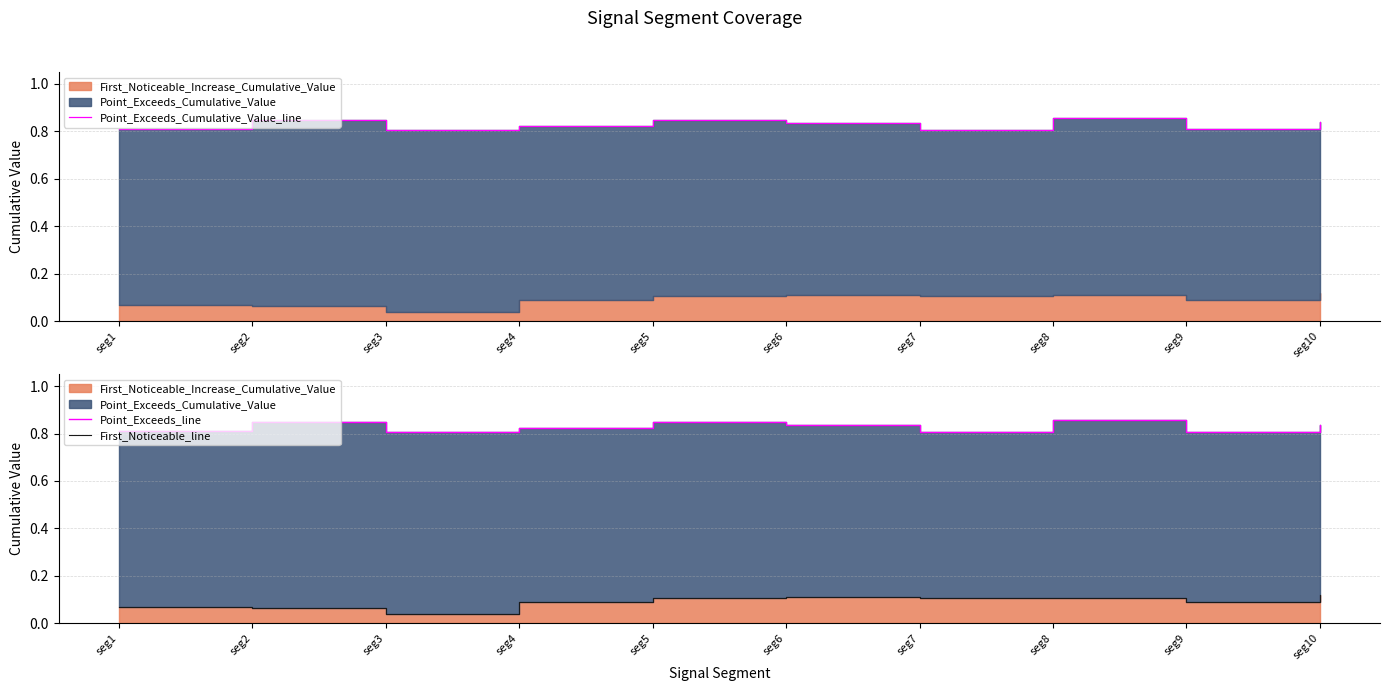

At which label does Point_Exceeds_Cumulative_Value_line reach its minimum?

seg7